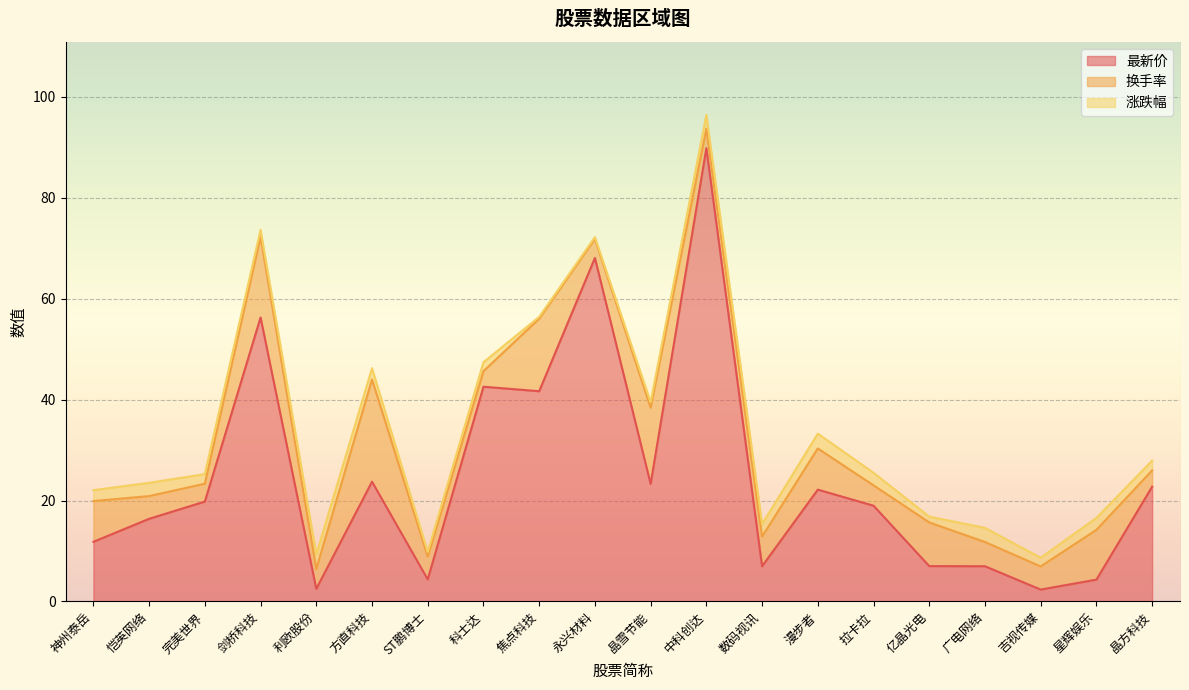

Count the number of data series in this chart.

3